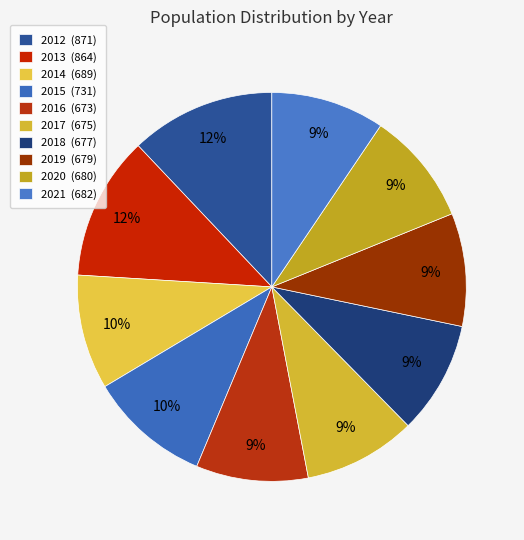

How many slices are in this pie chart?

10